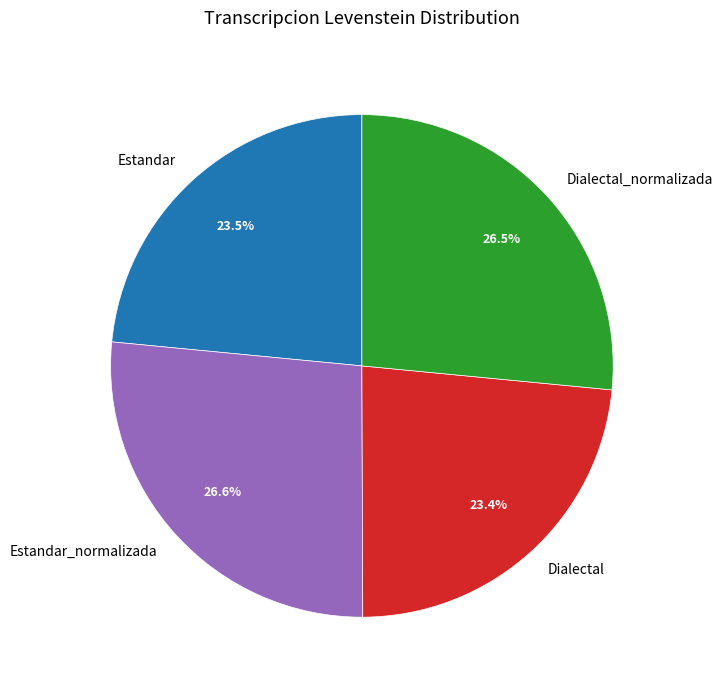

Approximately how many times larger is the value at Estandar compared to Dialectal_normalizada?

0.9